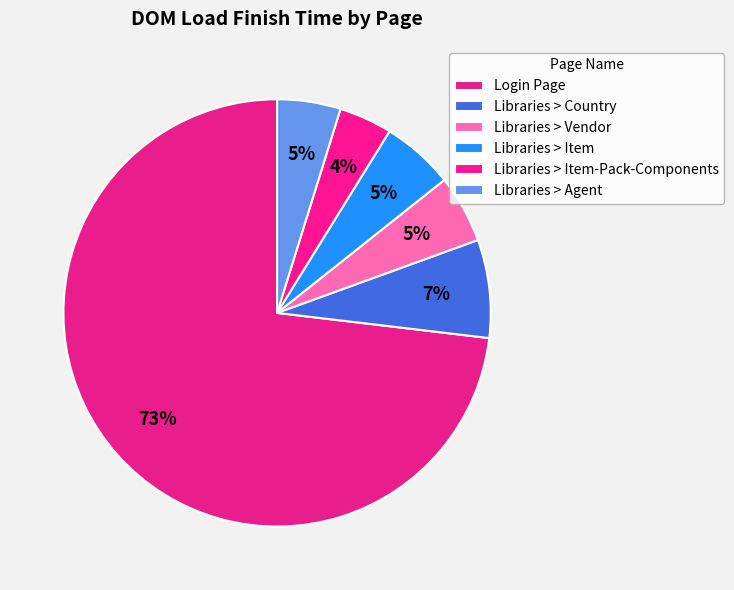

Is Login Page the majority of the pie?

Yes